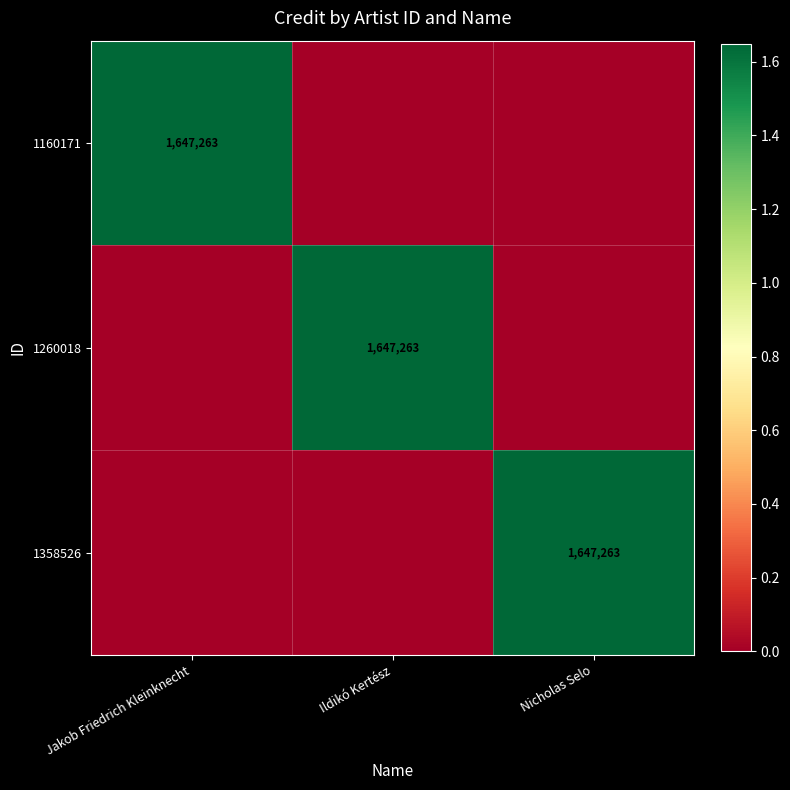

What is the total value across all series at Ildikó Kertész?

1647263